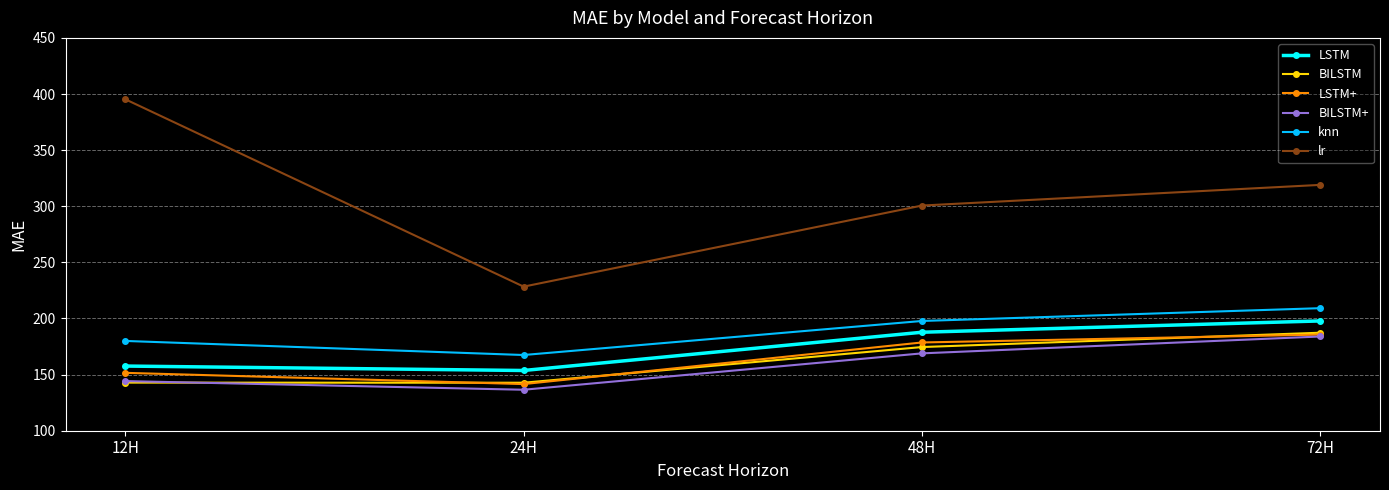

At how many categories does at least one series exceed 201?

4